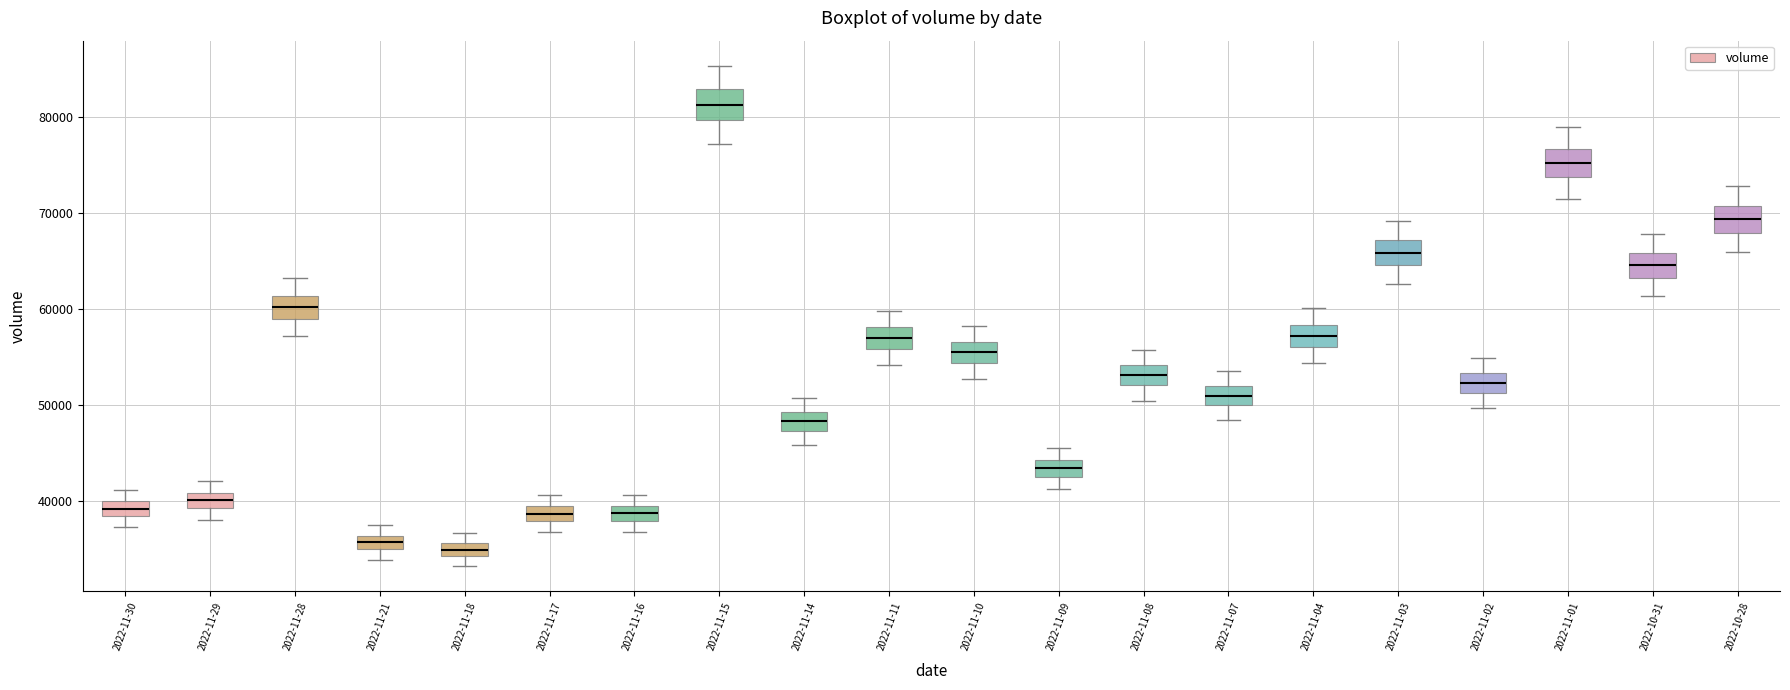

Where does the median line of the box for 2022-11-14 sit on the y-axis? The values are not printed on the chart, so give them approximately, as read against the axis.

48000